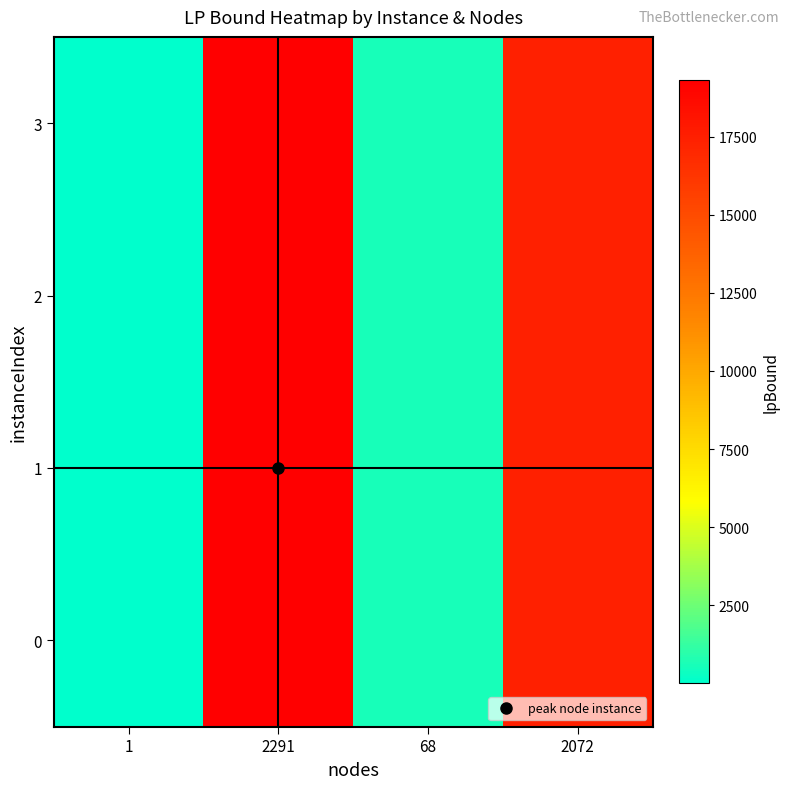

Reading left to right, list all the values displayed in this chart.

0: 1=16.8	2291=19294.1	68=580.8	2072=17450.6
1: 1=16.8	2291=19268.8	68=580.1	2072=17427.7
2: 1=16.8	2291=19276.1	68=580.3	2072=17434.3
3: 1=16.8	2291=19283.9	68=580.5	2072=17441.3